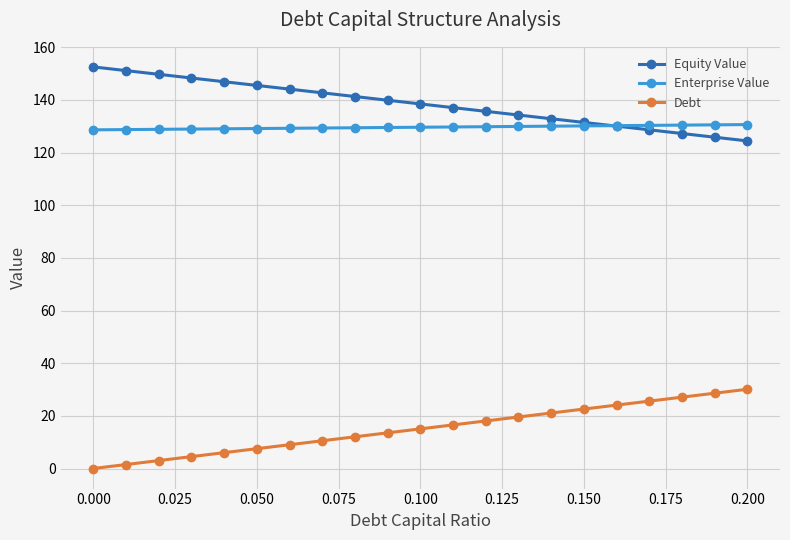

What is the difference between the second highest and minimum values in the Enterprise Value series?

1.9